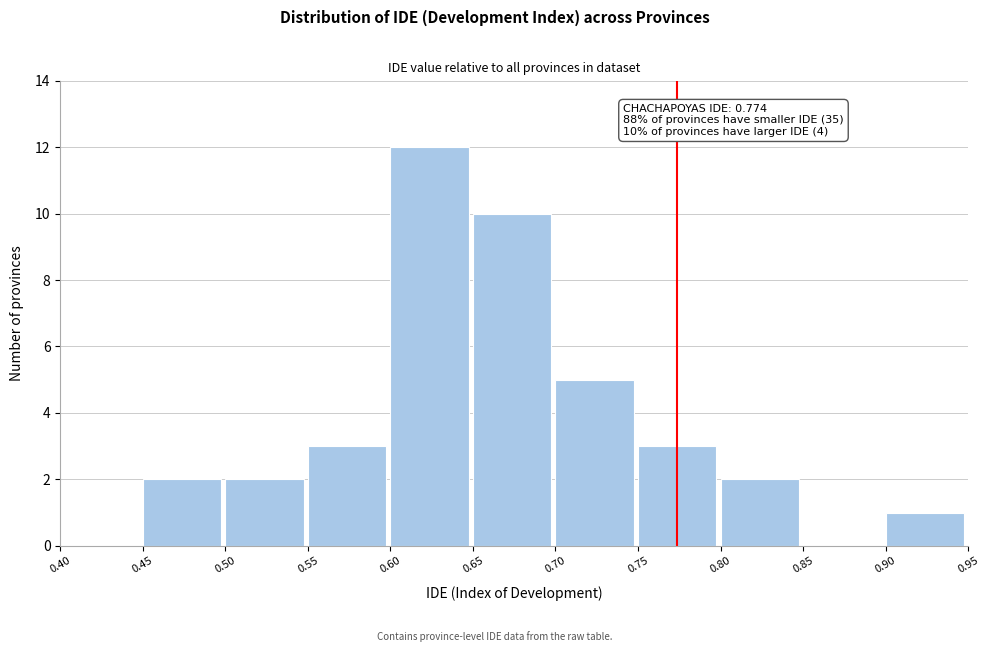

Which range on the x-axis has the tallest bar?

0.60 to 0.65